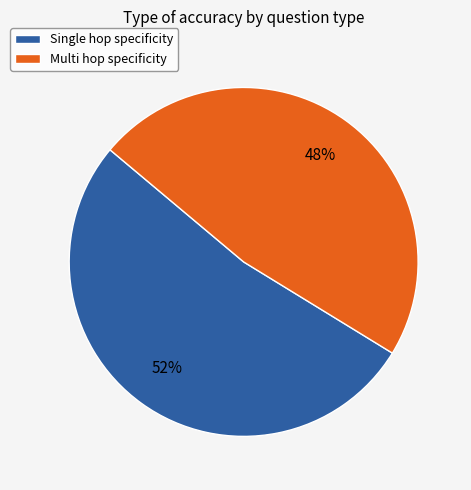

Is there a majority slice in this chart?

Yes